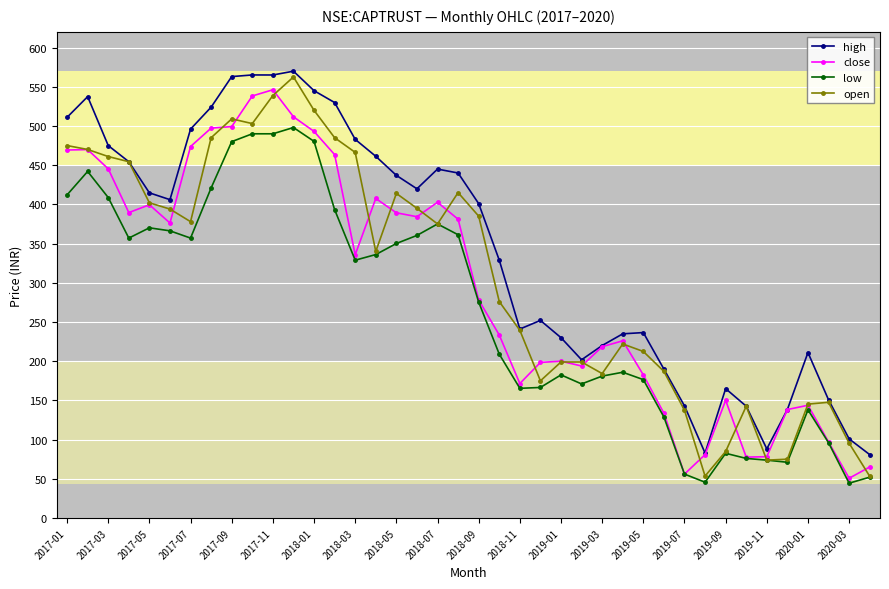

Rank the series by their maximum value, from lowest to highest.

low, close, open, high